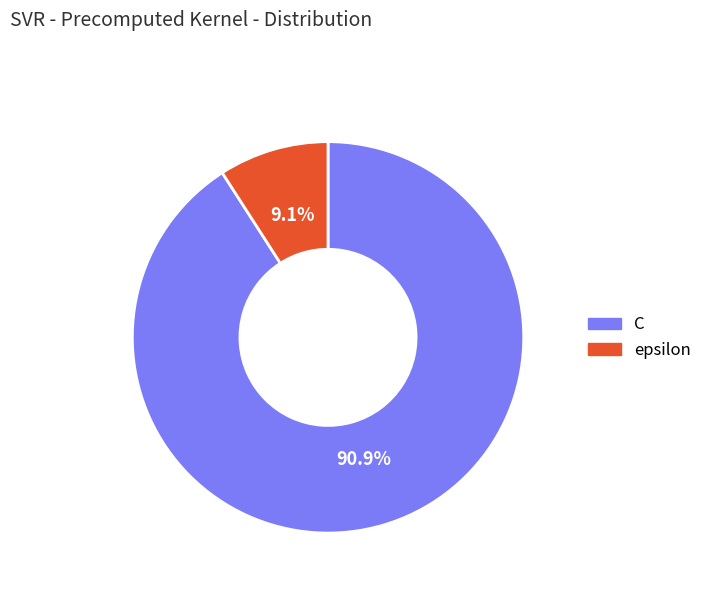

Is the sum of C and epsilon greater than half?

Yes